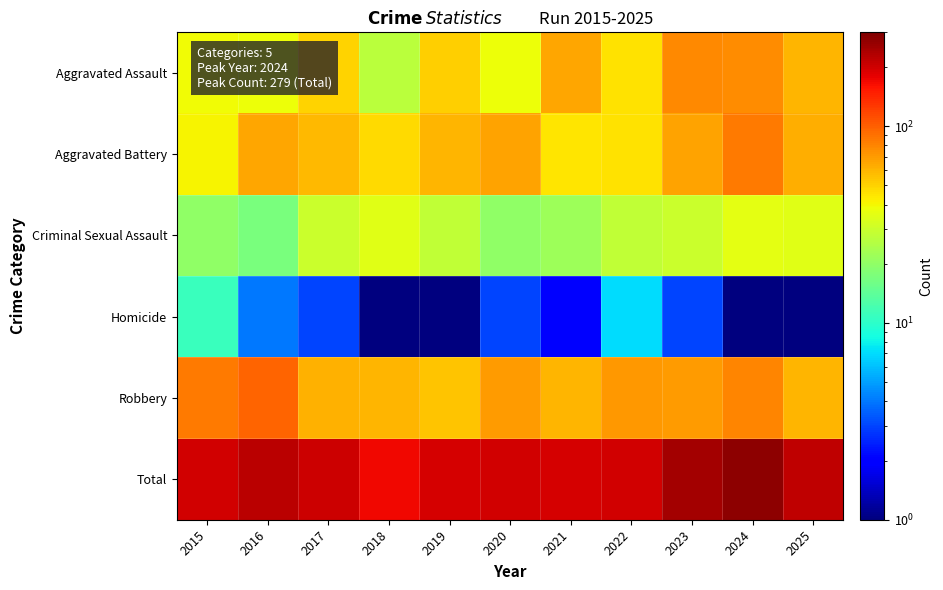

Which series has the largest total across all categories?

Total